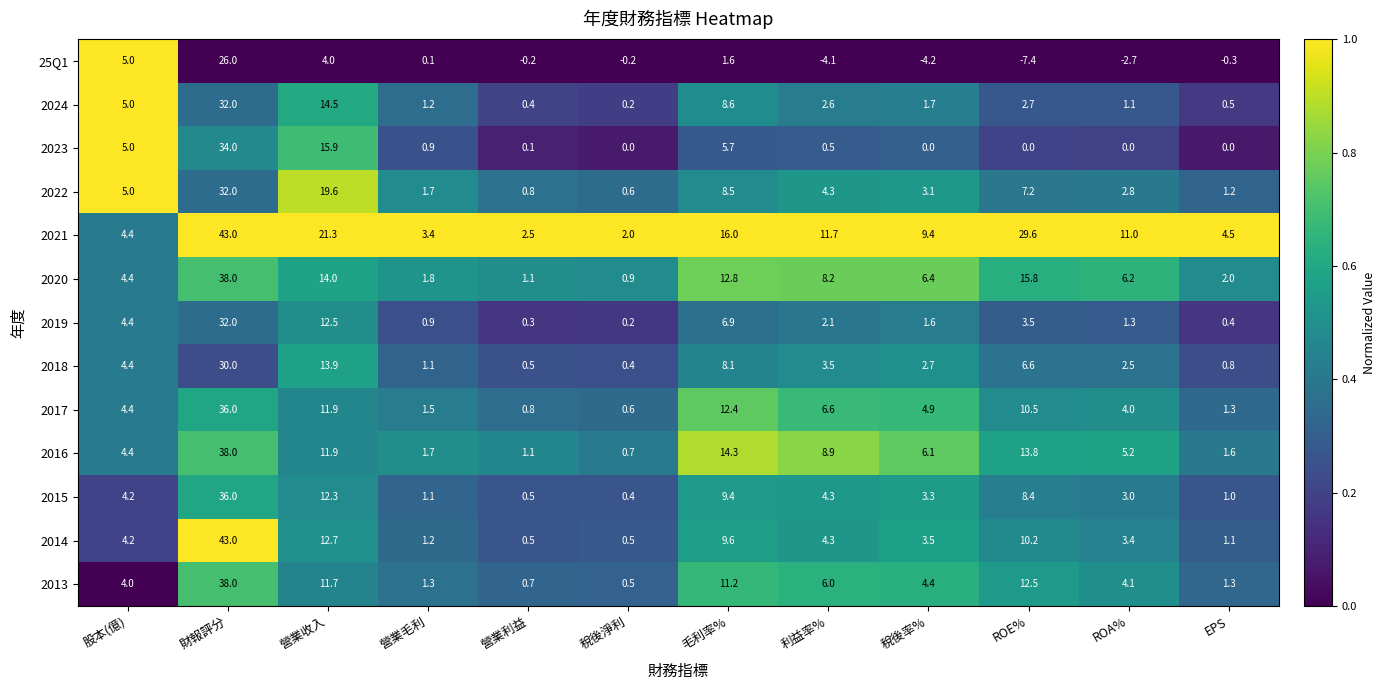

Which series has the largest range (max minus min)?

2014